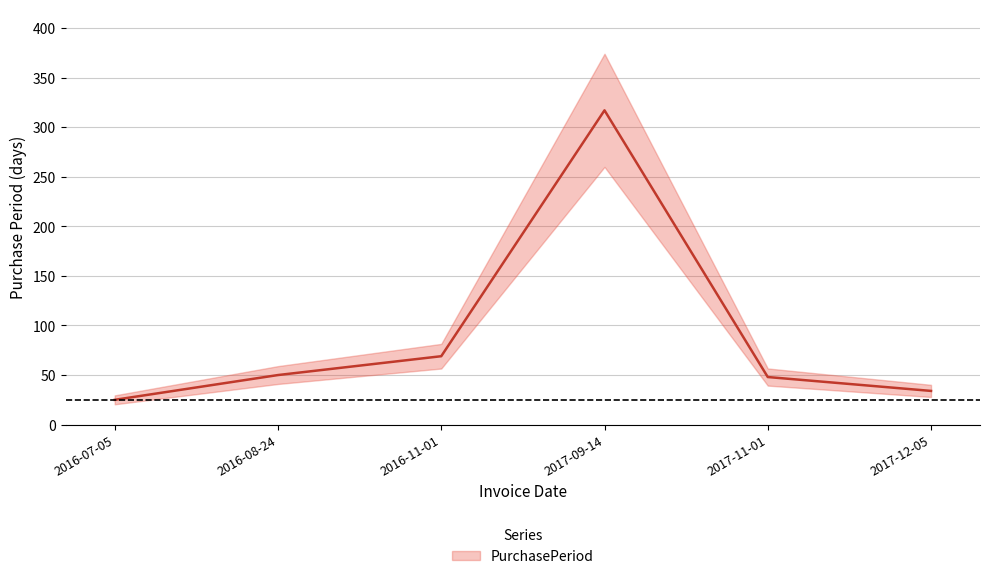

What is the label of the 3rd point from the right?

2017-09-14